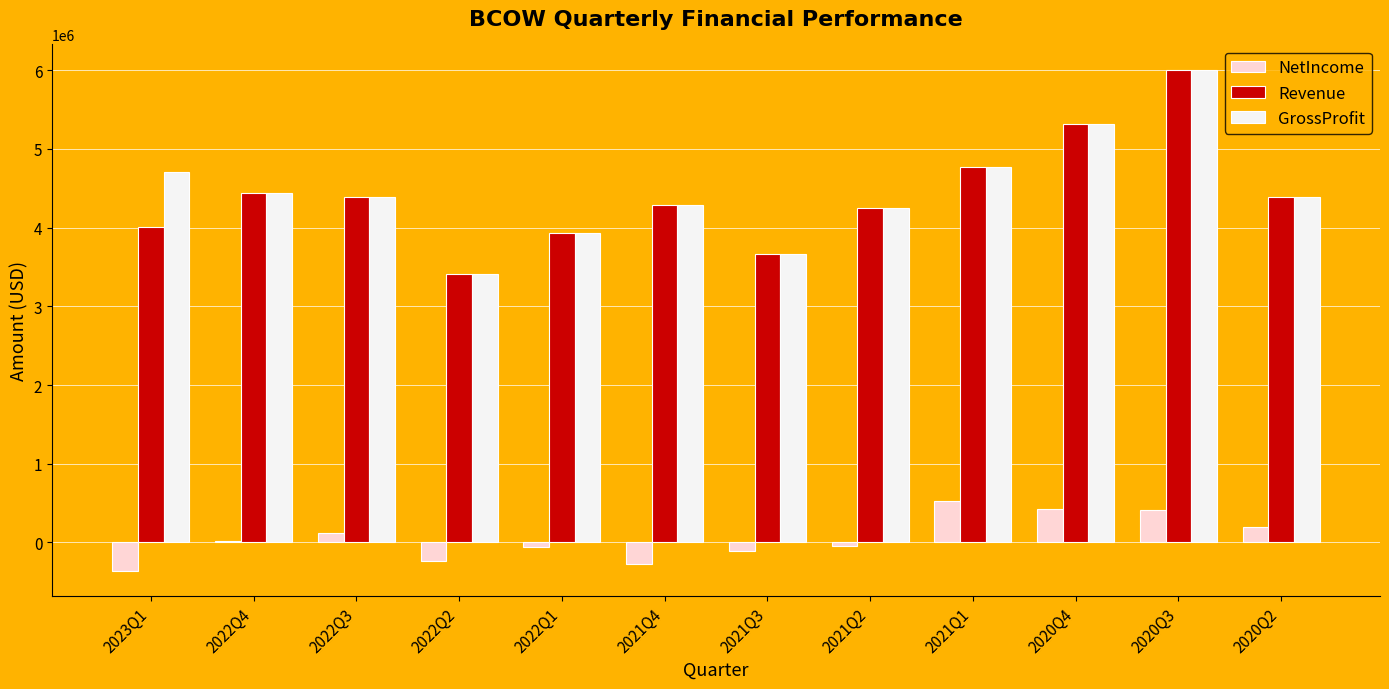

What is the label of the 10th bar from the right?

2022Q3